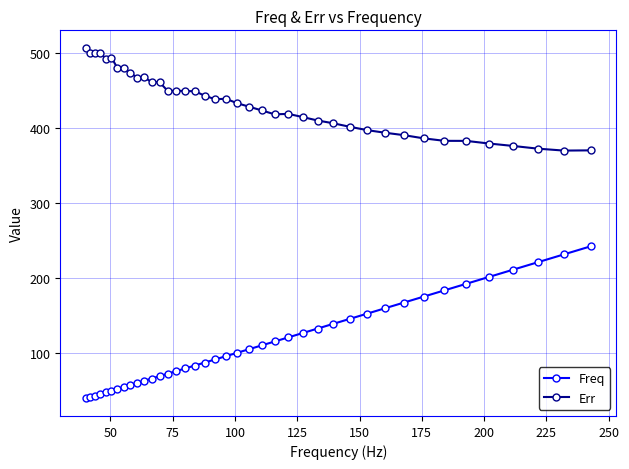

What is the difference between the maximum and second lowest values in the Freq series?

201.0